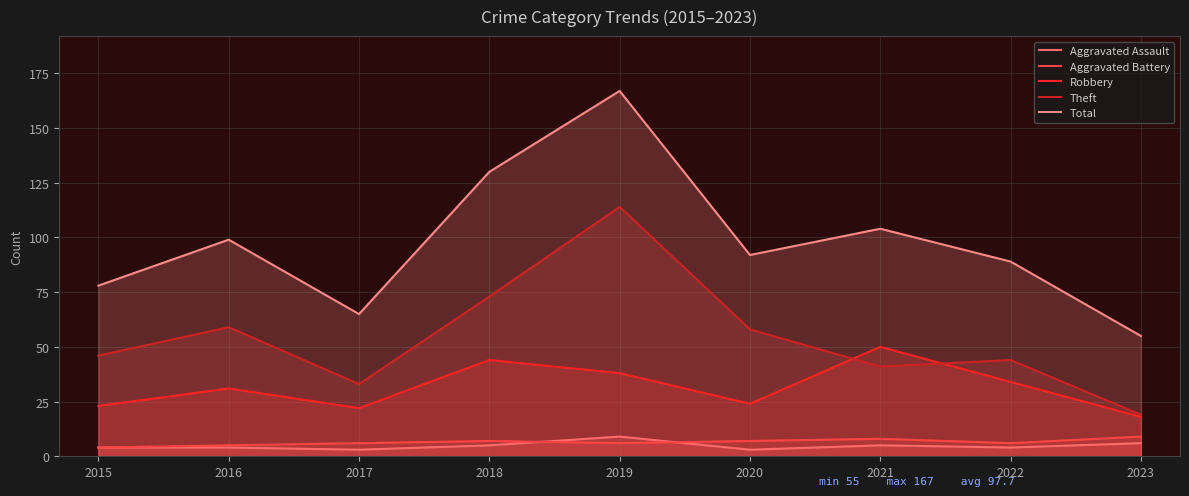

Is it true that Aggravated Assault equals 2 at 2016?

False